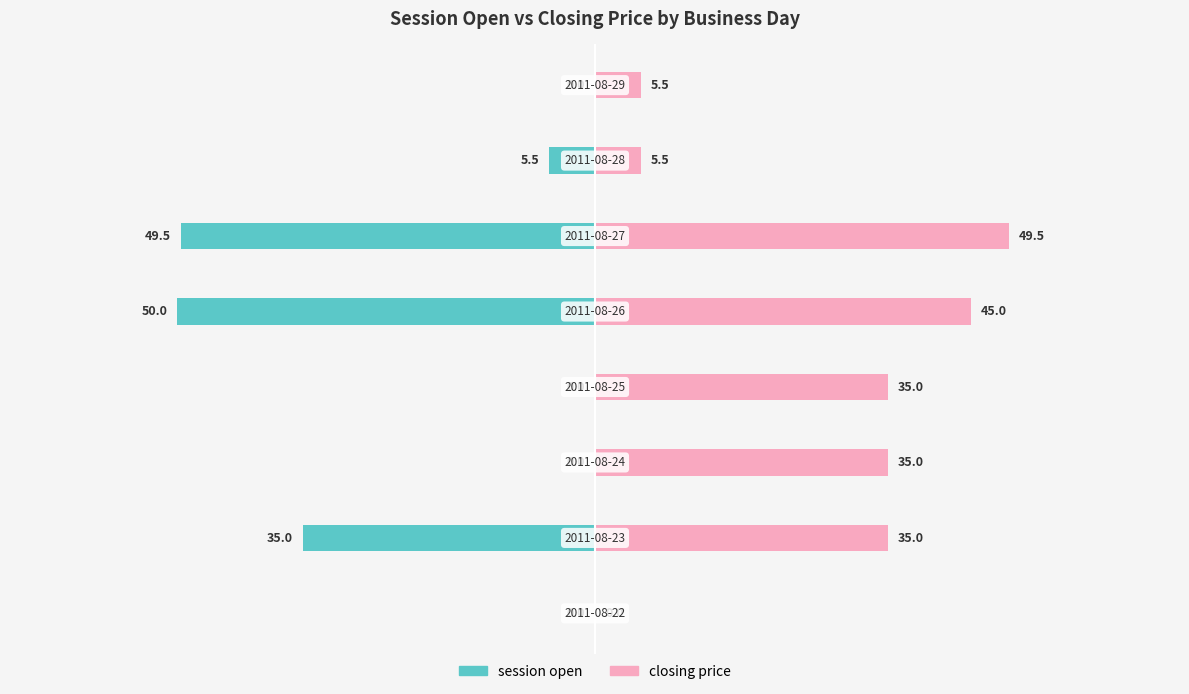

What is the sum of all closing price values?

210.5